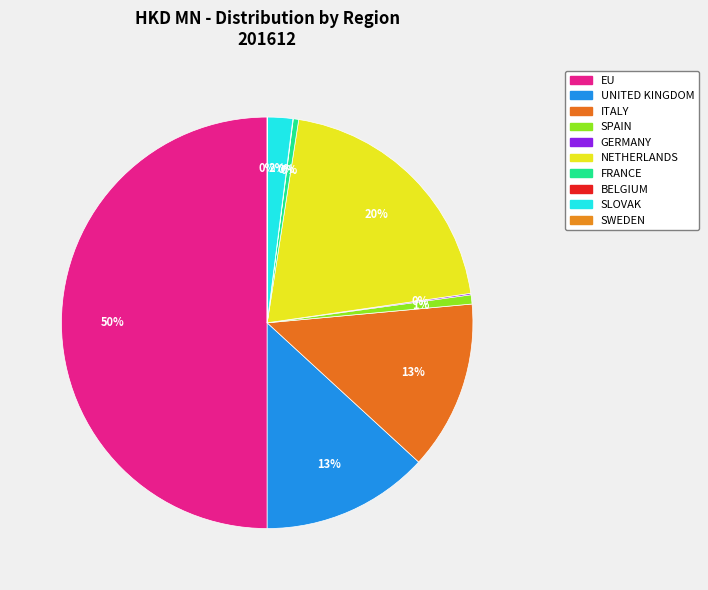

Which has a higher value, SPAIN or NETHERLANDS?

NETHERLANDS